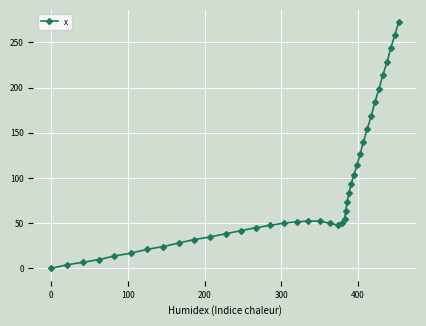

How many values are below 52?

20